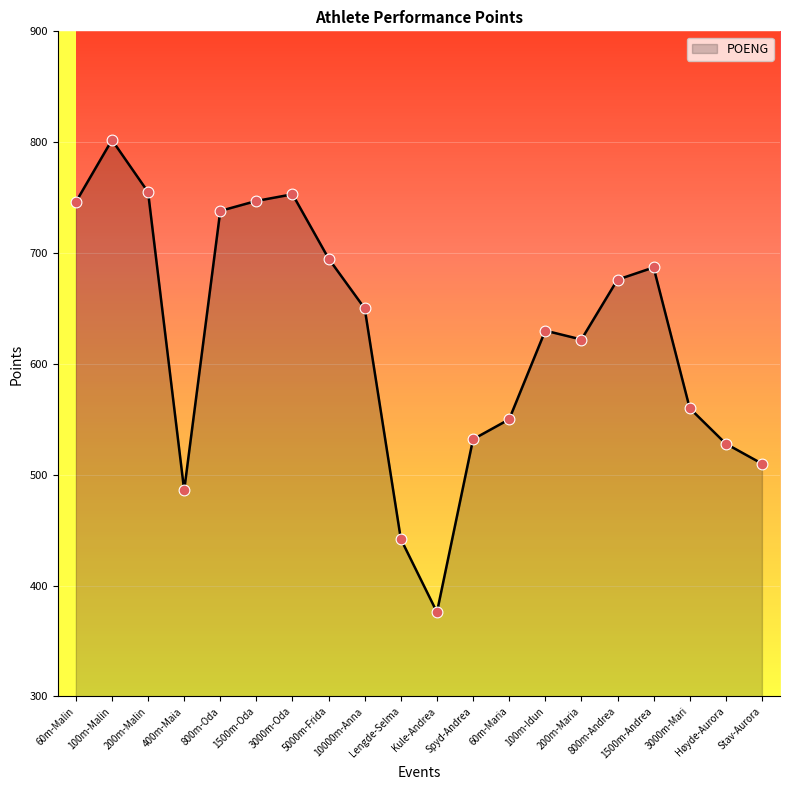

Which has a higher value, 800m-Andrea or Stav-Aurora?

800m-Andrea